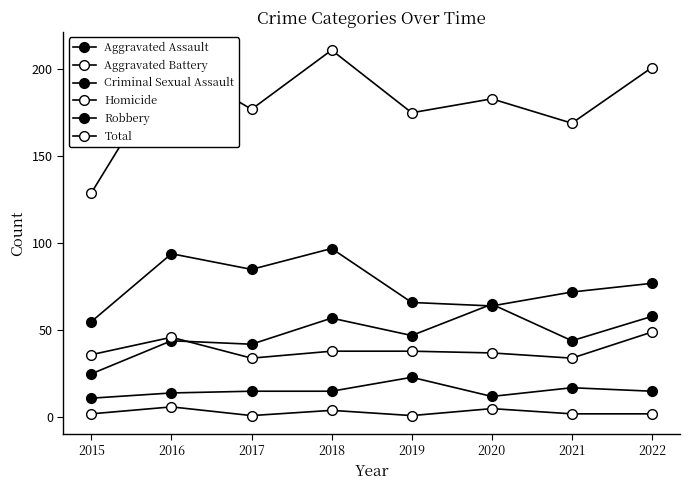

Is it true that Robbery equals 85 at 2017?

True